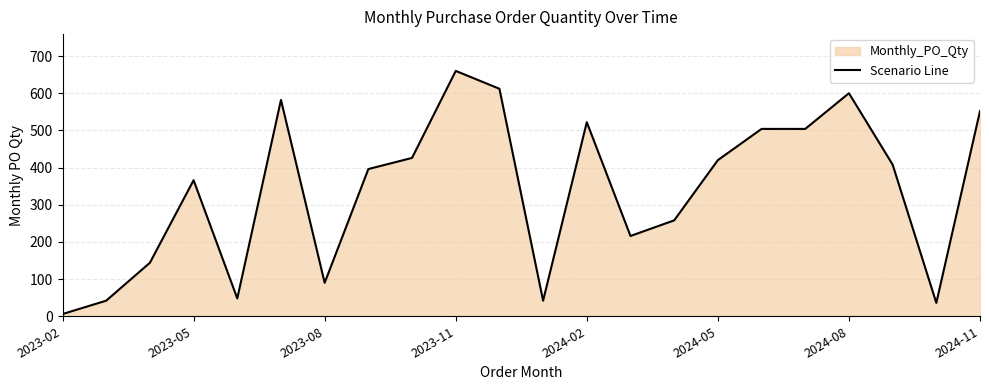

At which category does the chart reach its minimum across all series?

2023-02